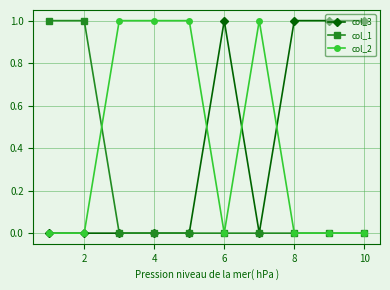

Reading right to left, transcribe all the data shown in this chart.

col_3: 1	1	1	0	1	0	0	0	0	0
col_1: 0	0	0	0	0	0	0	0	1	1
col_2: 0	0	0	1	0	1	1	1	0	0